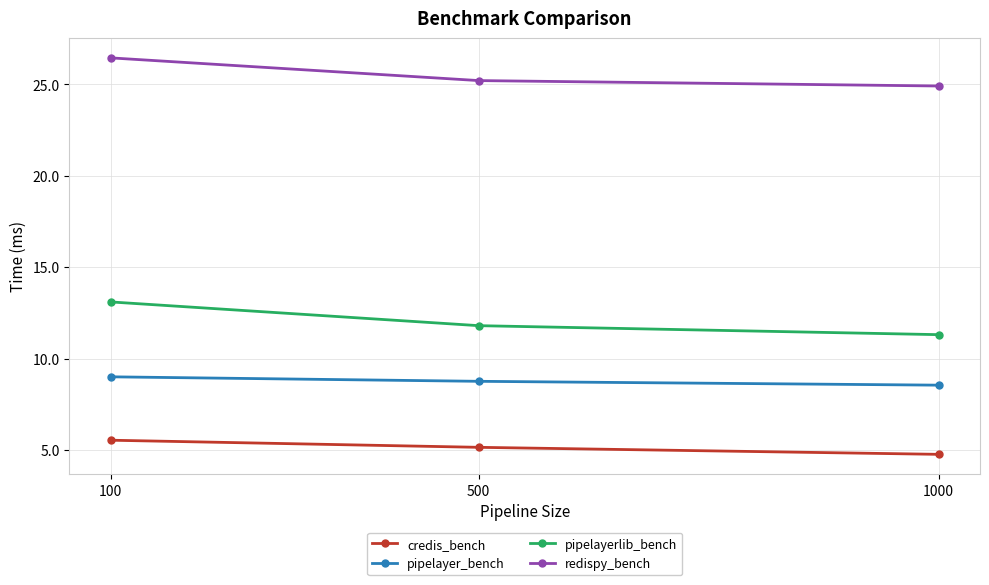

What is the difference between the highest and lowest values at 1000?

20.1